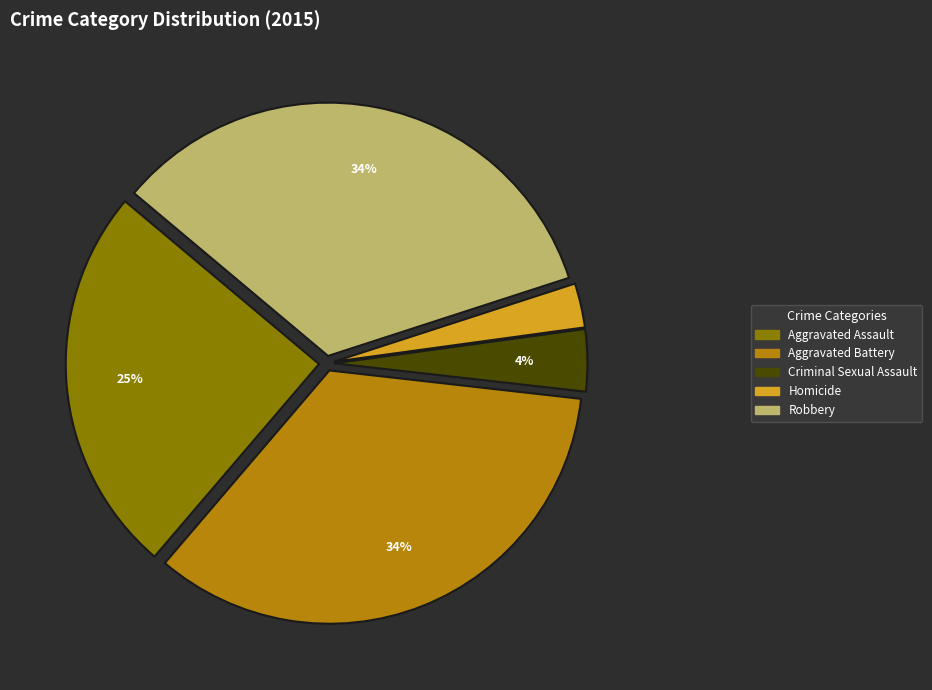

To the nearest percent, what is the difference between the Robbery and Aggravated Assault slice percentages?

9%